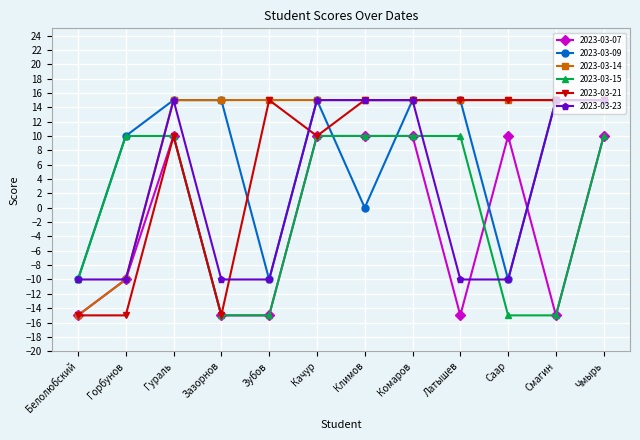

What is the total value across all series at Качур?

75